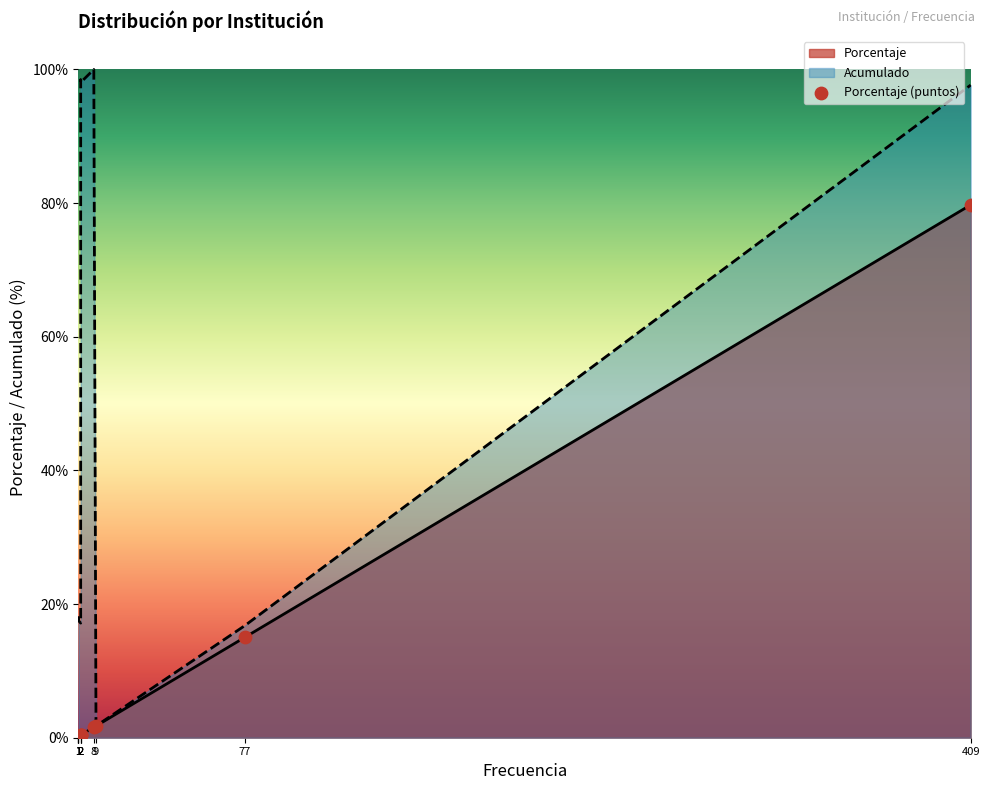

Which series has the largest Y range (max minus min)?

Acumulado